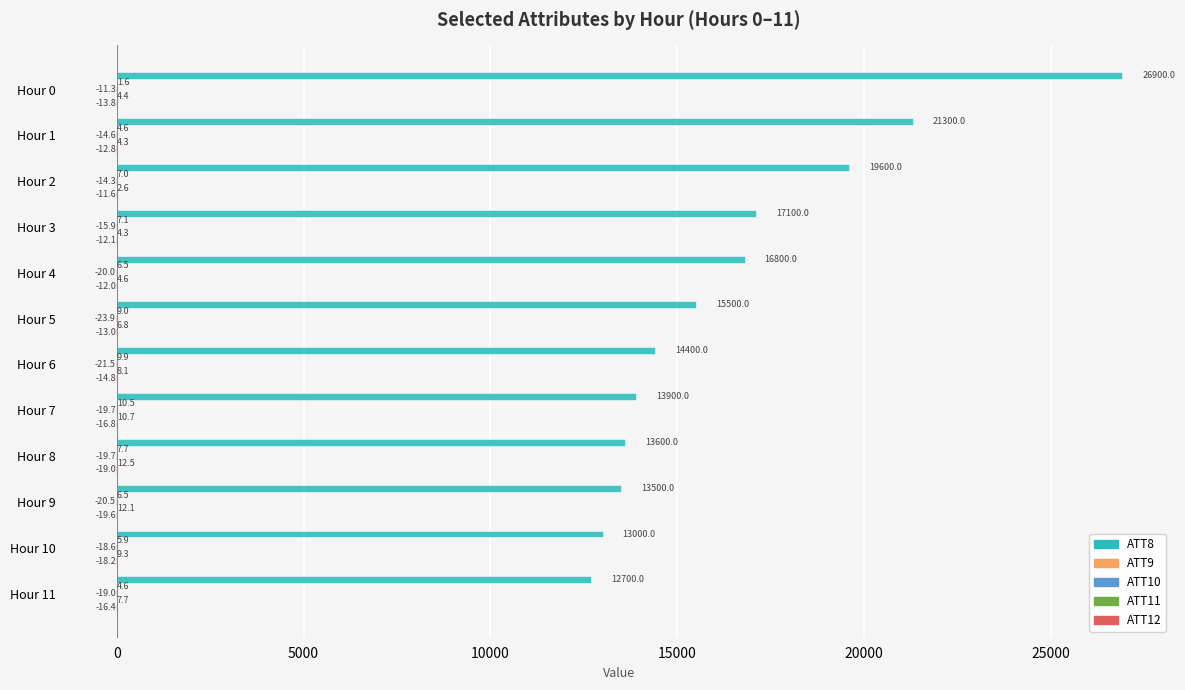

What is the total value across all series at Hour 6?

14381.7